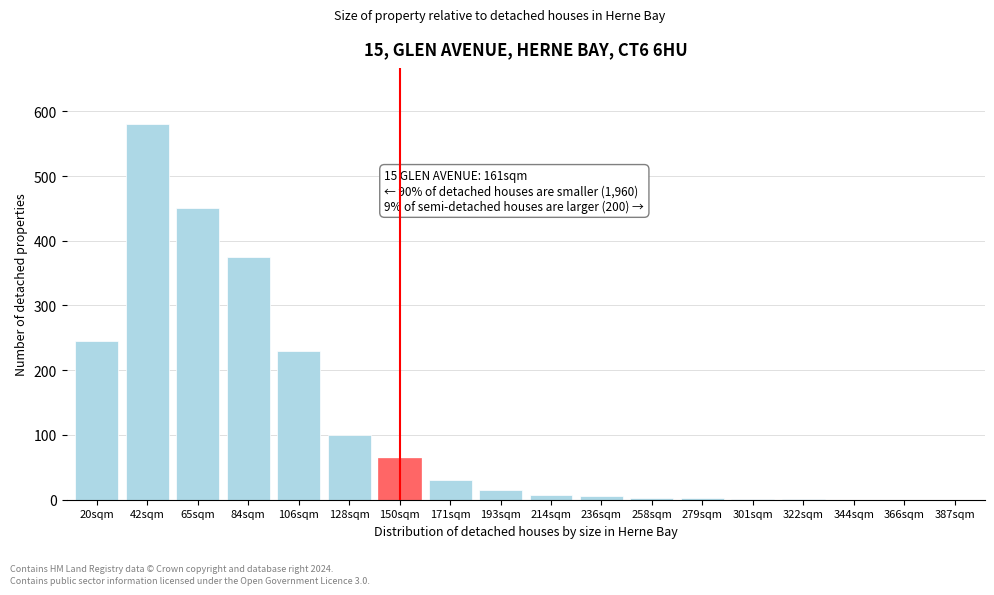

The chart shows a value of 3 at 258sqm. True or false?

True